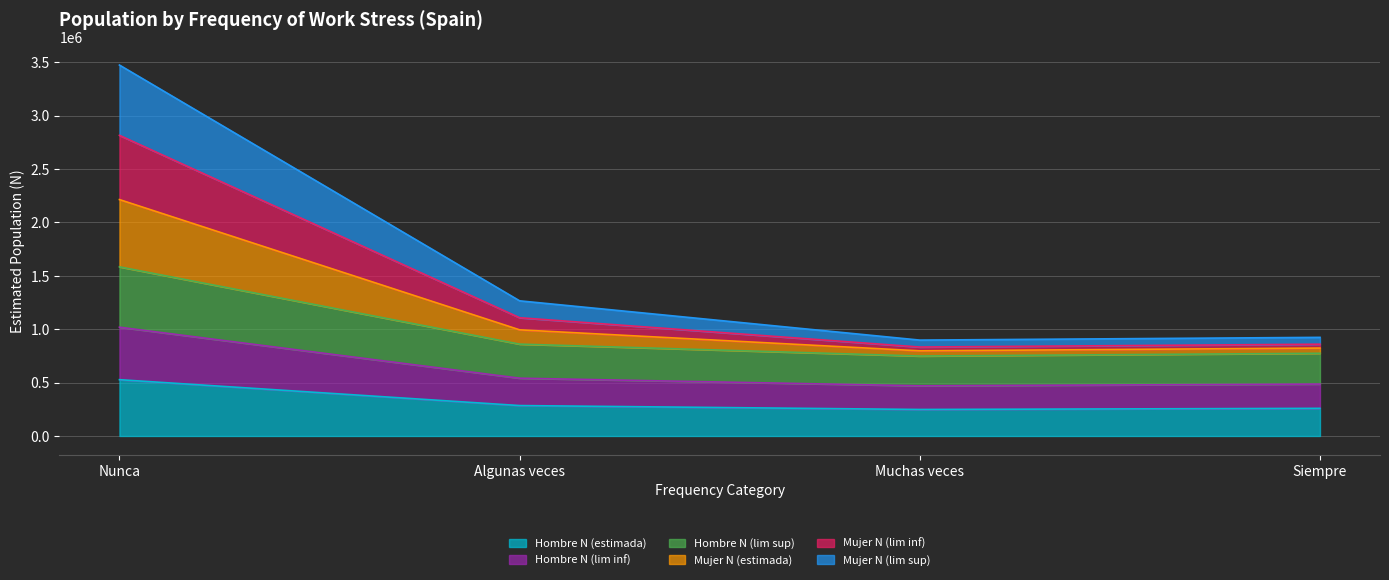

What is the sum of all Hombre N (estimada) values?

1319362